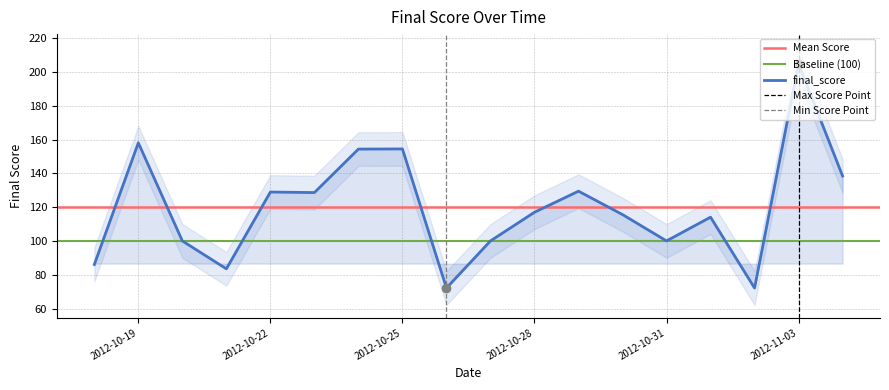

What is the average value?

119.9